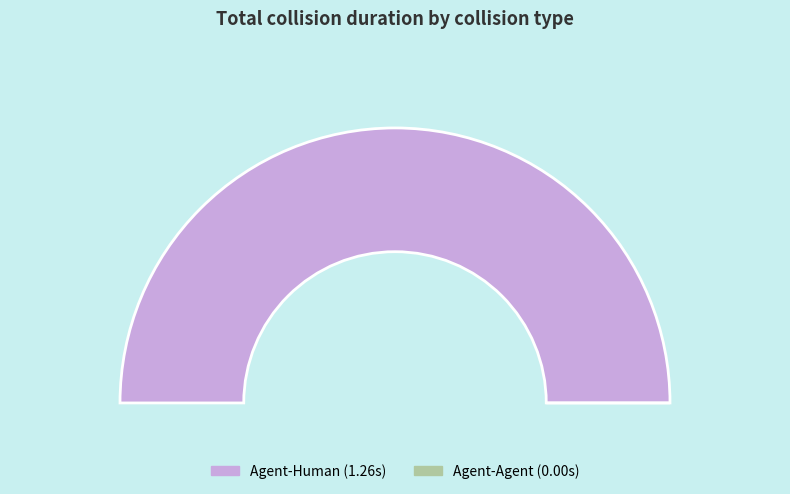

To the nearest percent, what portion does Agent-Human represent?

100%